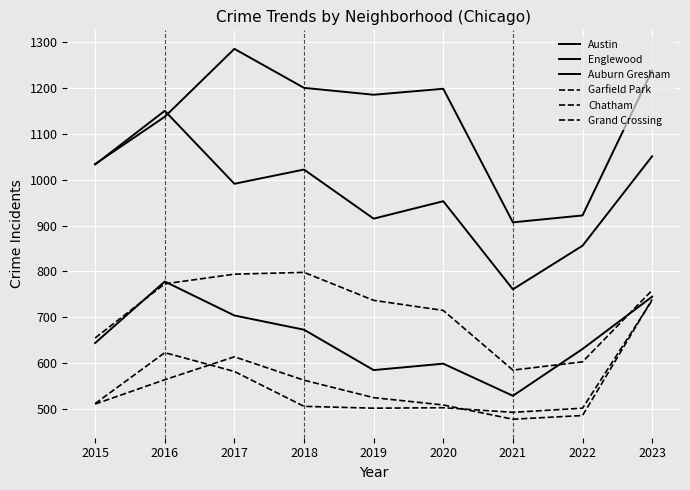

Which series changed the most between 2016 and 2021?

Englewood